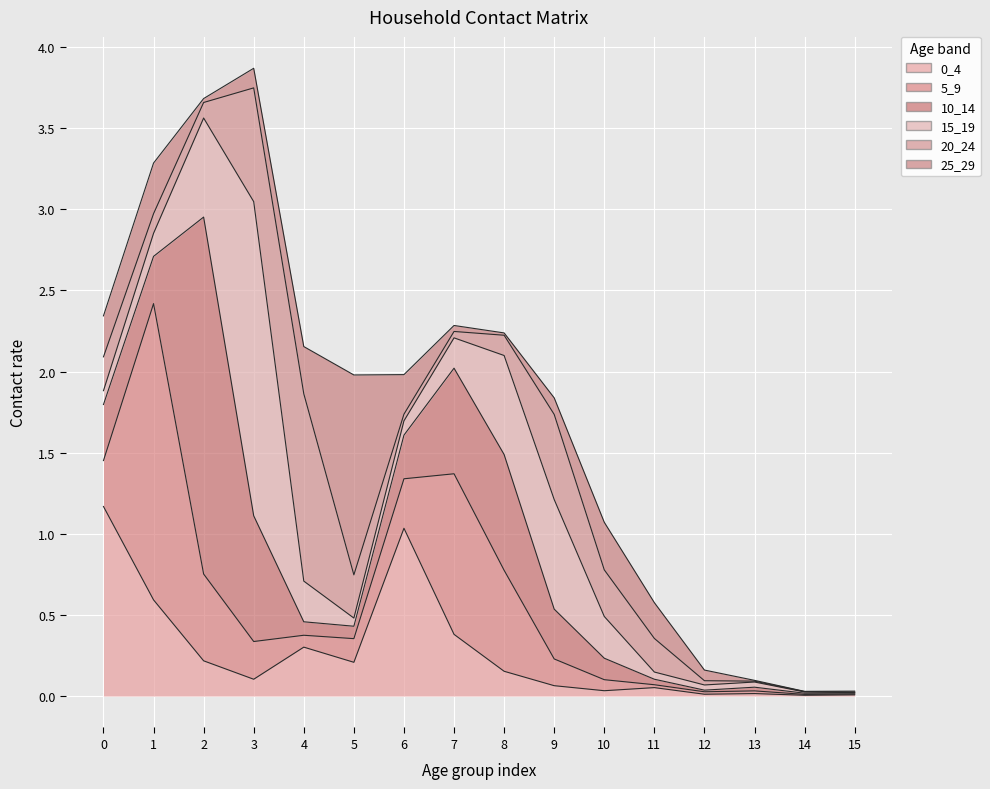

What is the maximum value for 5_9?

1.8